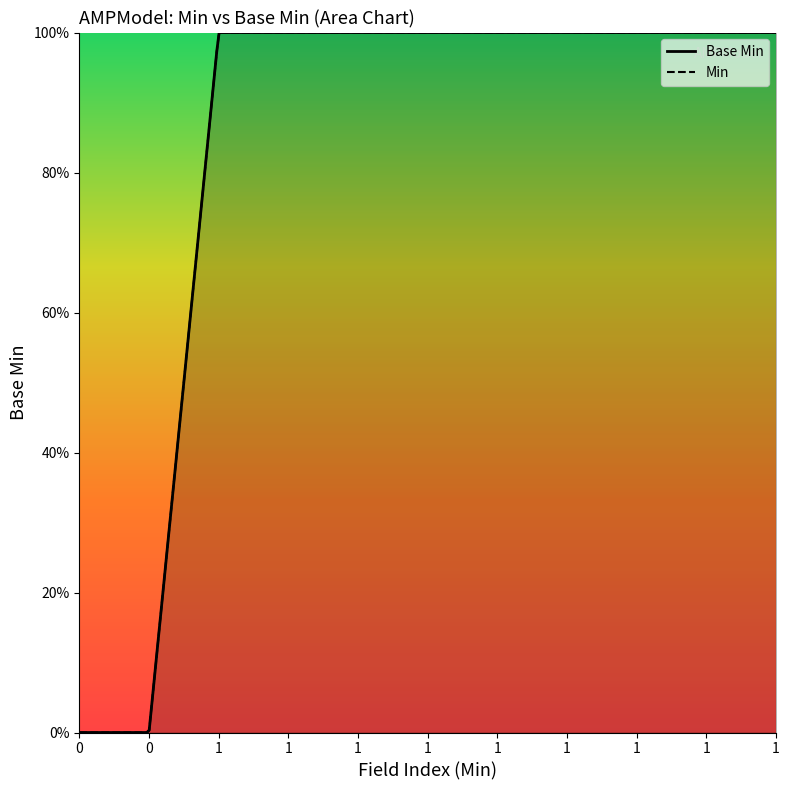

What is the sum of all values?

9